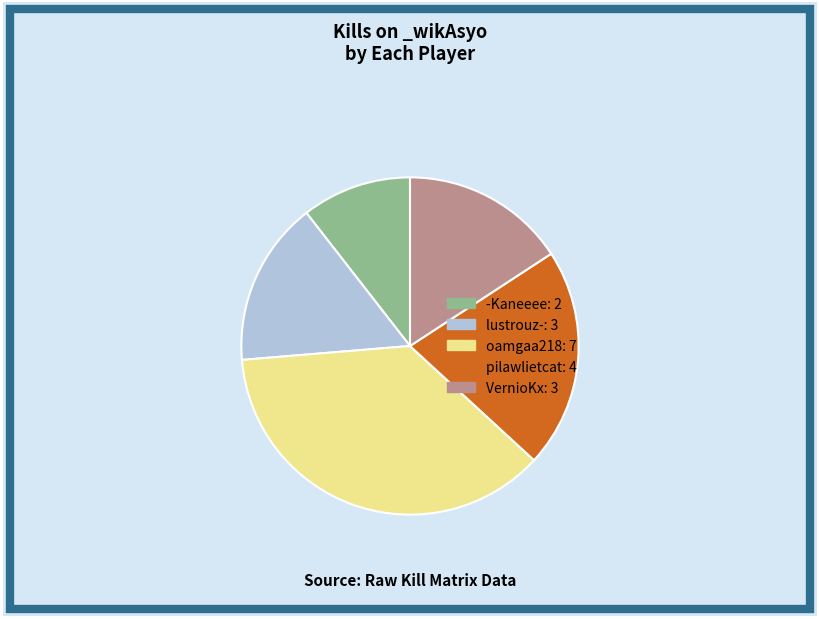

Is there any slice that represents more than half of the pie?

No